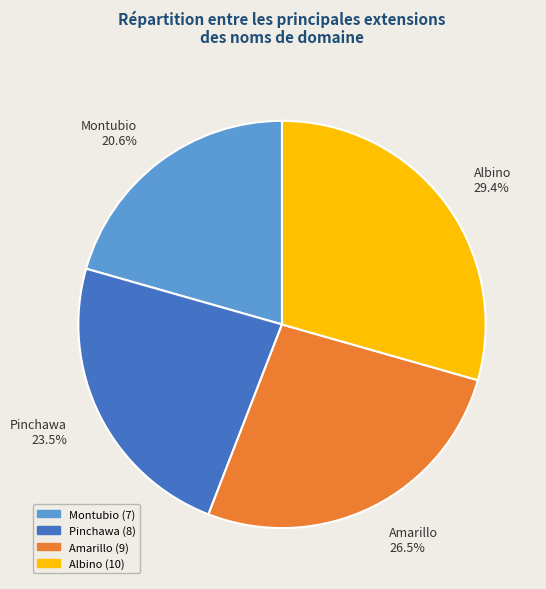

The Montubio slice represents 21% of the pie. True or false?

True